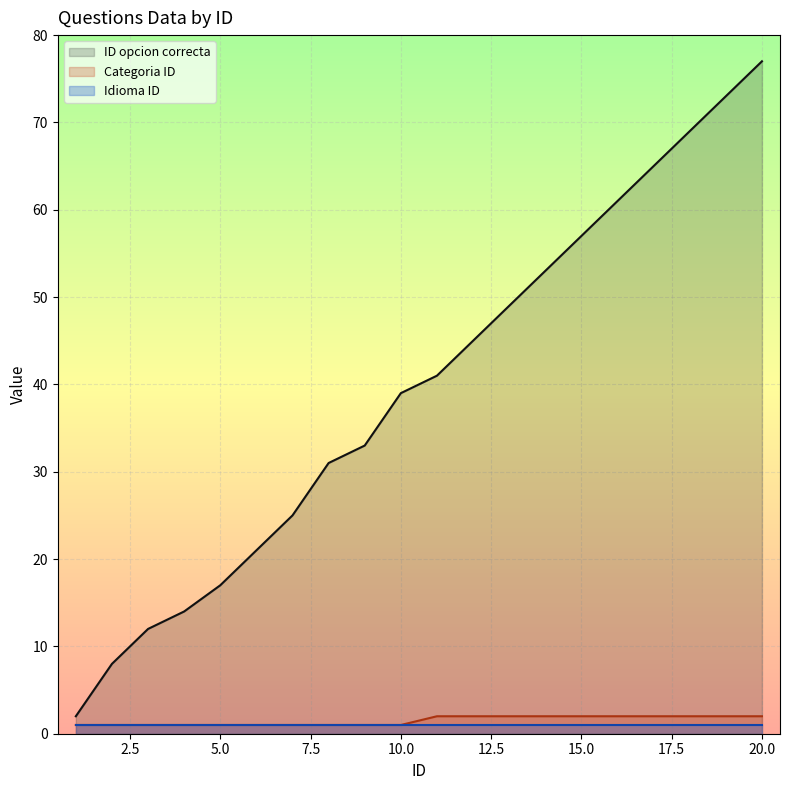

True or false: Categoria ID has more than 2 interior local peaks.

False